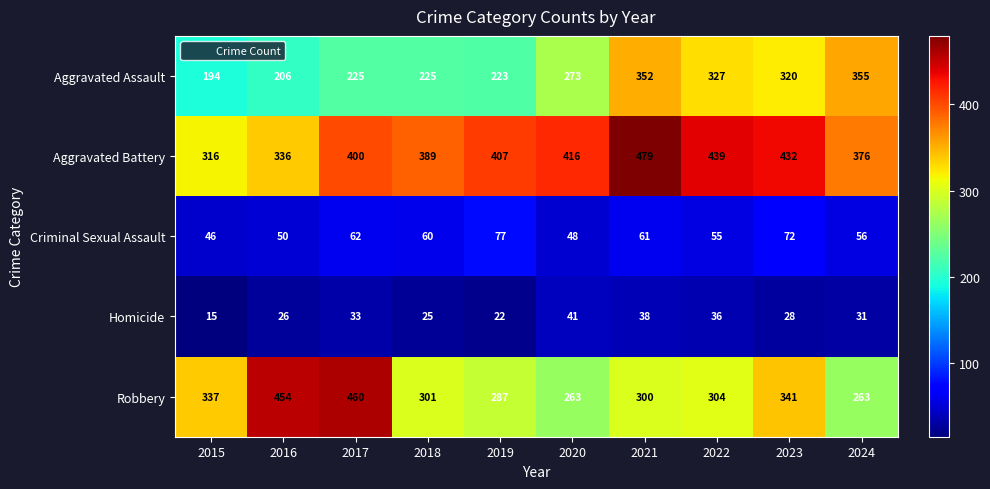

Where is Aggravated Assault nearest to the value 274?

2020